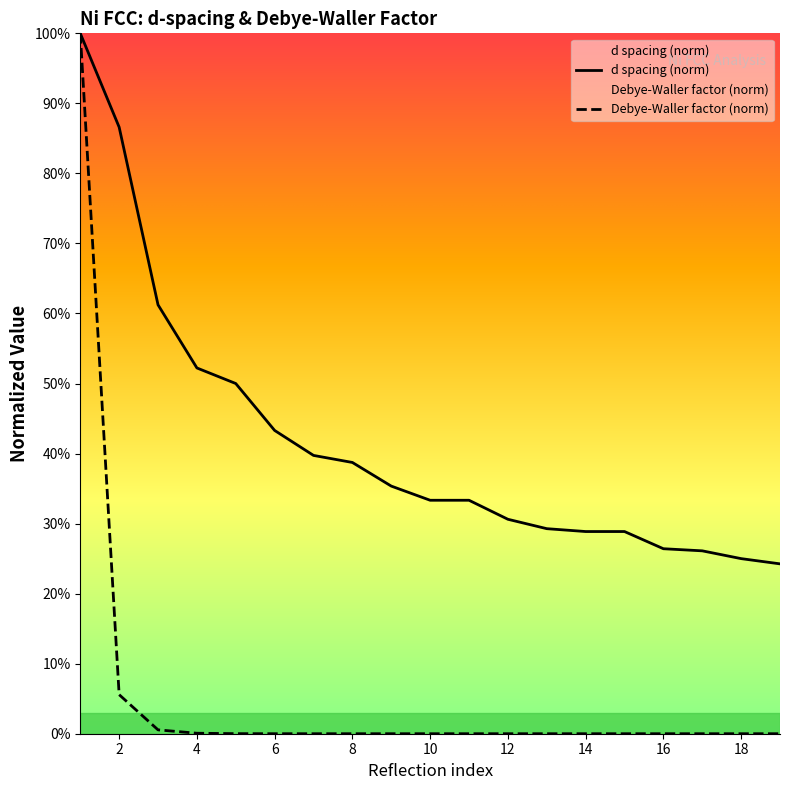

Count the number of data series in this chart.

2